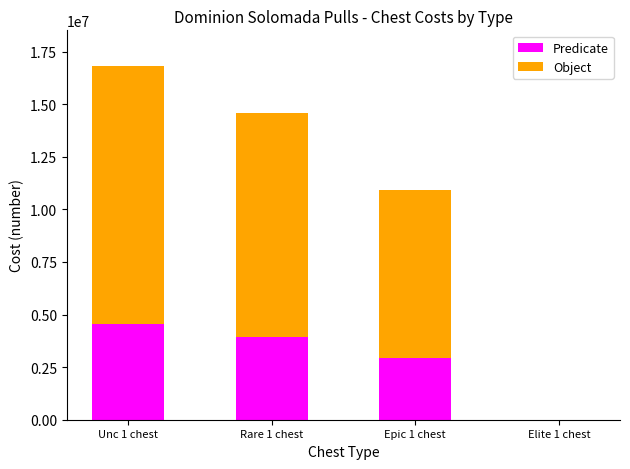

The value of Predicate at Rare 1 chest is 3933000. True or false?

True